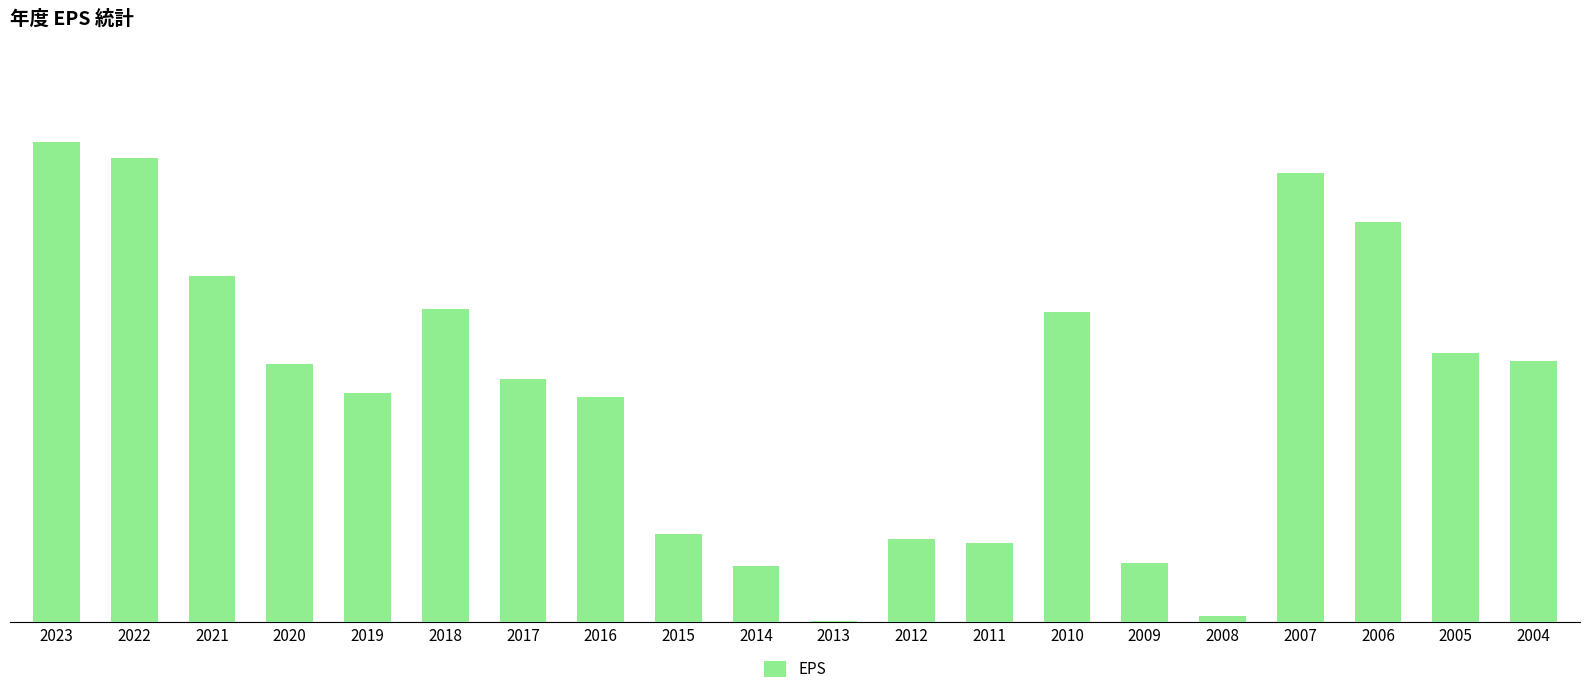

What is the value of the 17th bar from the left?

5.1